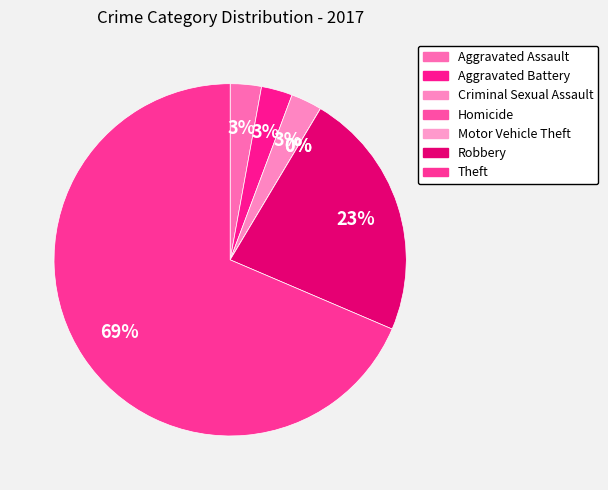

Which slice is the largest?

Theft